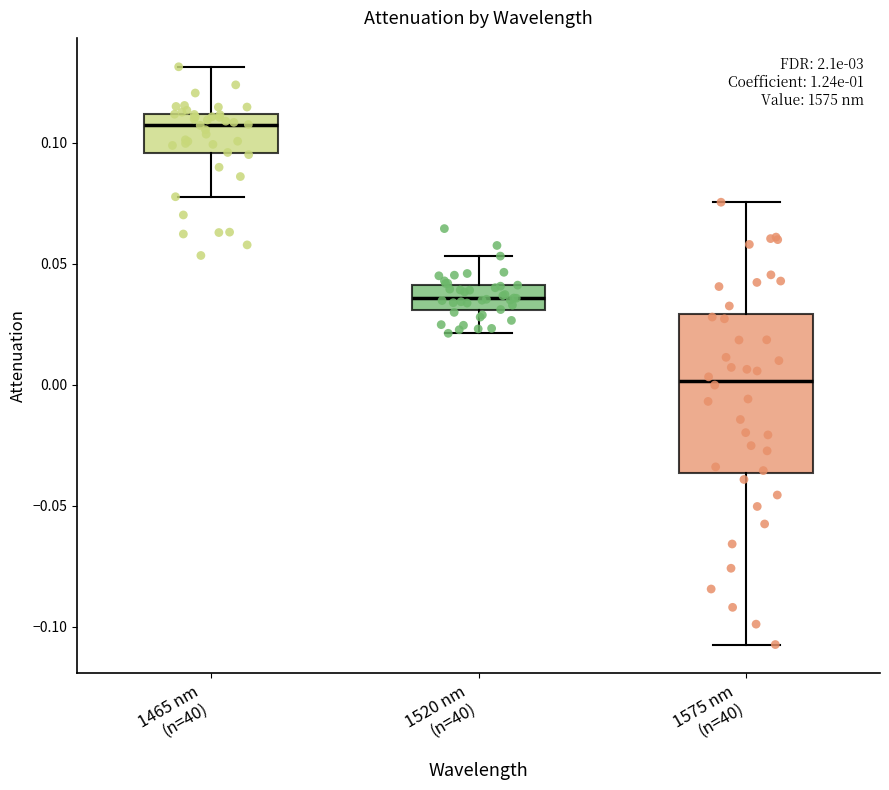

Reading left to right, transcribe this box plot: for each box, give where its median line is, the range the box spans, and where its two whiskers end, as read against the y-axis. The values are not printed on the chart, so give them approximately, as read against the axis.

1465 nm (n=40): median 0.105, box 0.095 to 0.110, whiskers 0.080 to 0.130
1520 nm (n=40): median 0.035, box 0.030 to 0.040, whiskers 0.020 to 0.055
1575 nm (n=40): median 0.000, box -0.035 to 0.030, whiskers -0.105 to 0.075